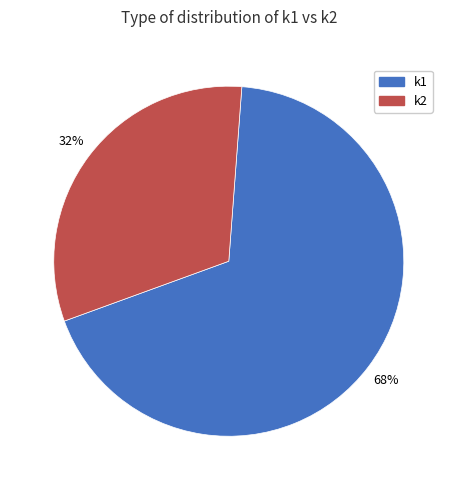

How many slices are in this pie chart?

2